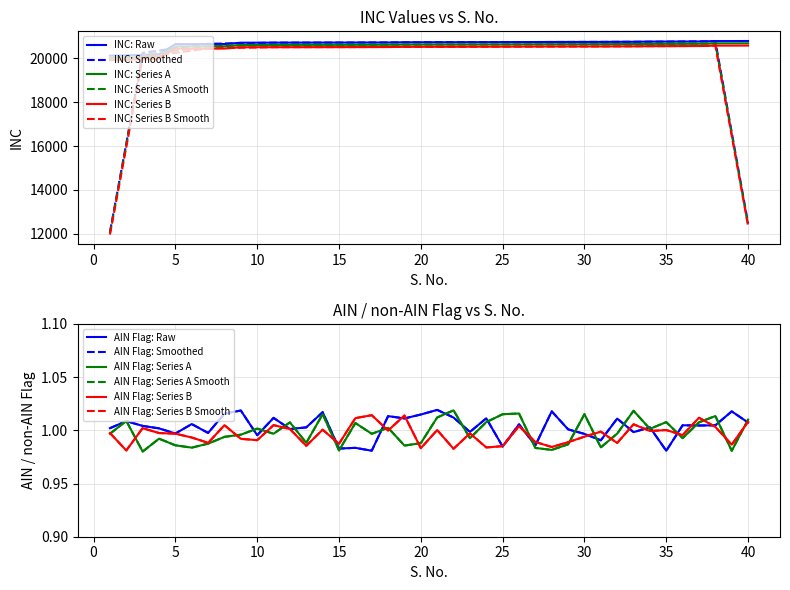

What is the lowest value of the INC: Series A Smooth series?

12022.4